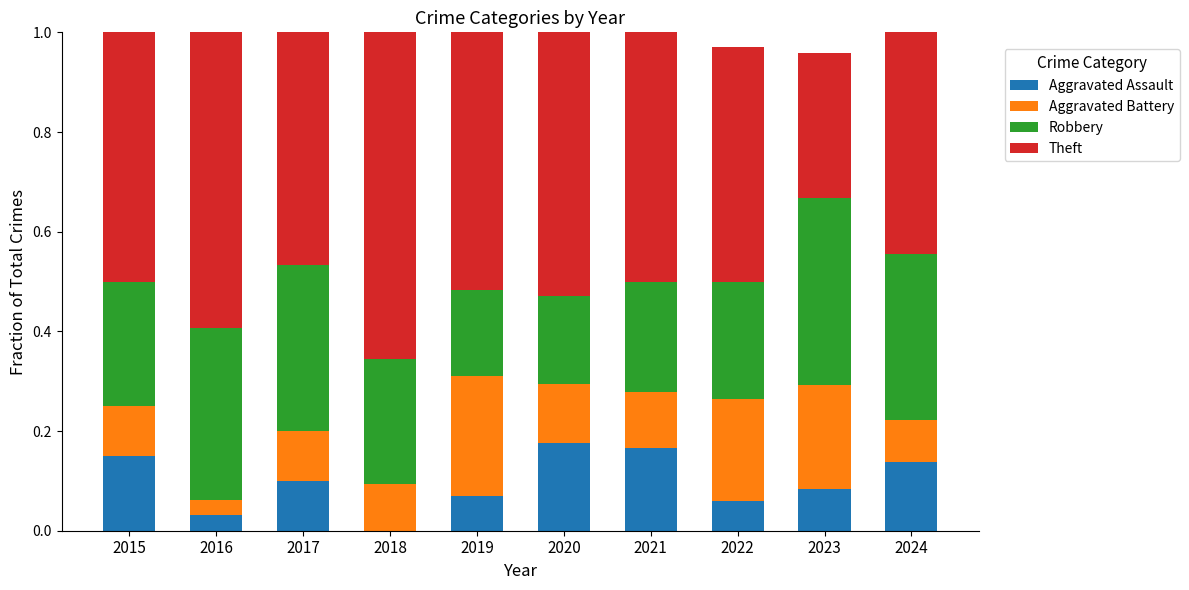

True or false: Aggravated Assault has a value of 0.1 at 2024.

True